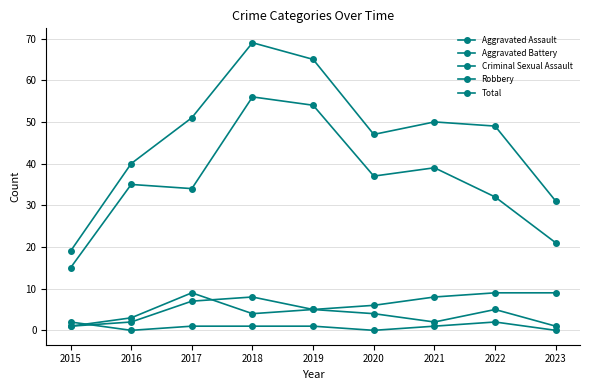

Reading right to left, what are all the values shown in this chart?

Aggravated Assault: 2023=1	2022=5	2021=2	2020=4	2019=5	2018=8	2017=7	2016=2	2015=1
Aggravated Battery: 2023=9	2022=9	2021=8	2020=6	2019=5	2018=4	2017=9	2016=3	2015=1
Criminal Sexual Assault: 2023=0	2022=2	2021=1	2020=0	2019=1	2018=1	2017=1	2016=0	2015=2
Robbery: 2023=21	2022=32	2021=39	2020=37	2019=54	2018=56	2017=34	2016=35	2015=15
Total: 2023=31	2022=49	2021=50	2020=47	2019=65	2018=69	2017=51	2016=40	2015=19